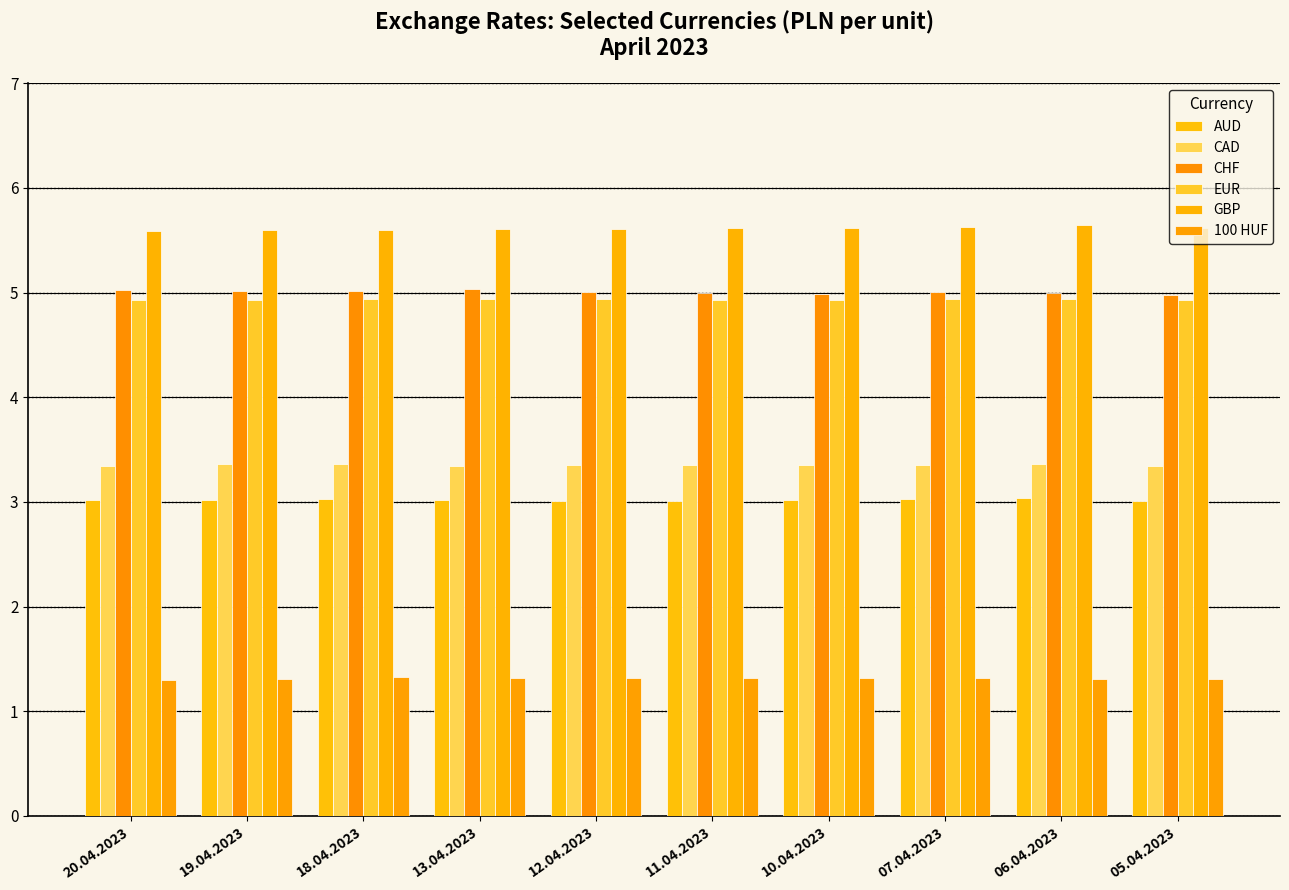

The value of GBP at 05.04.2023 is 3.3. True or false?

False